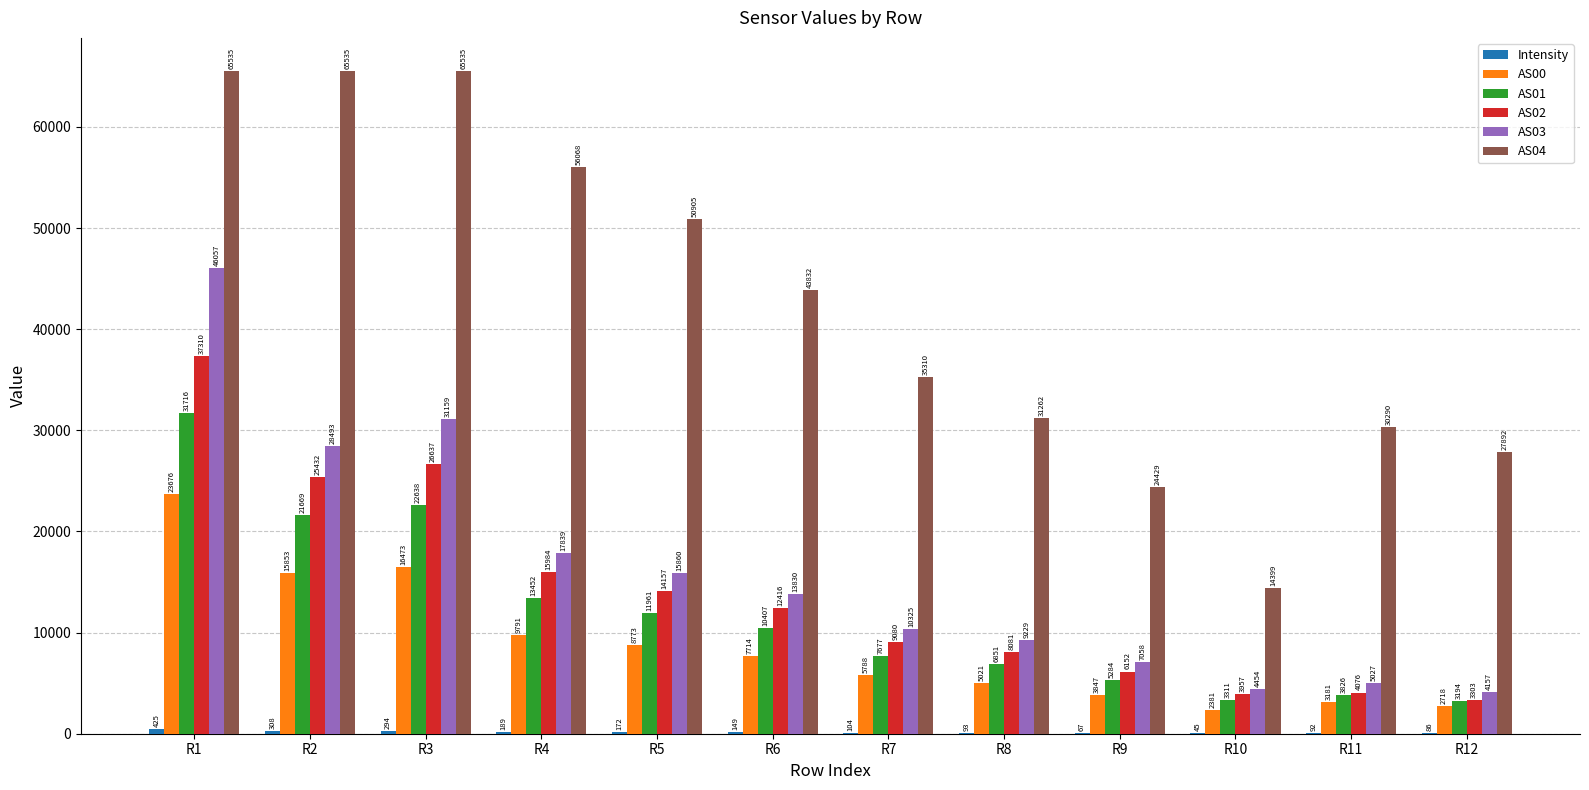

Where is AS02 nearest to the value 20306?

R4